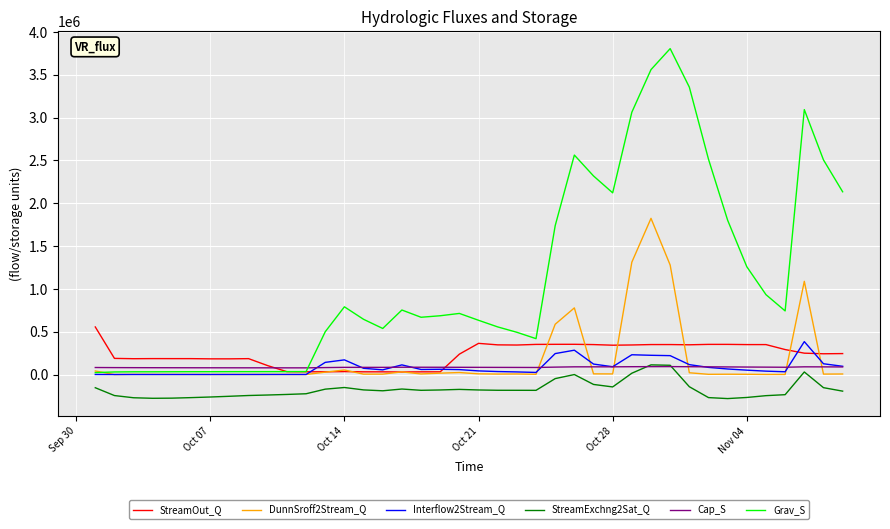

True or false: DunnSroff2Stream_Q and Interflow2Stream_Q cross at least once.

True